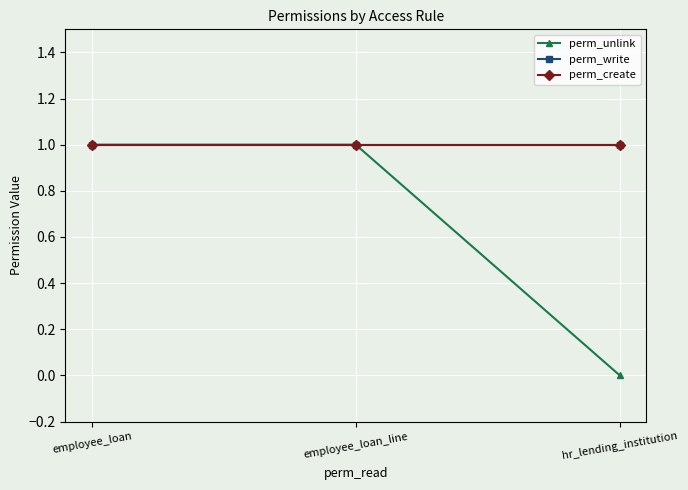

What is the label of the 1st point from the left?

employee_loan